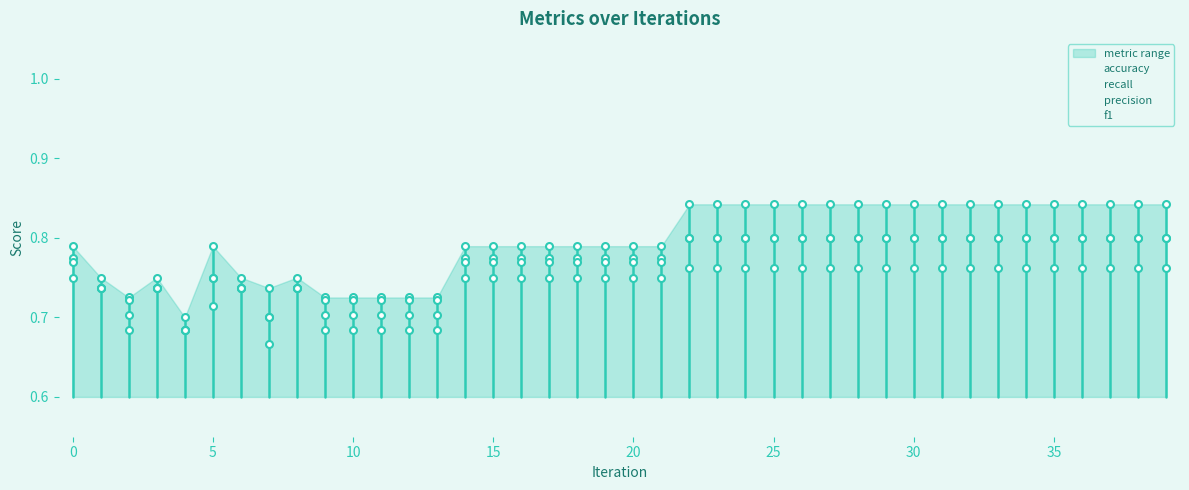

Does the chart have visible grid lines?

No